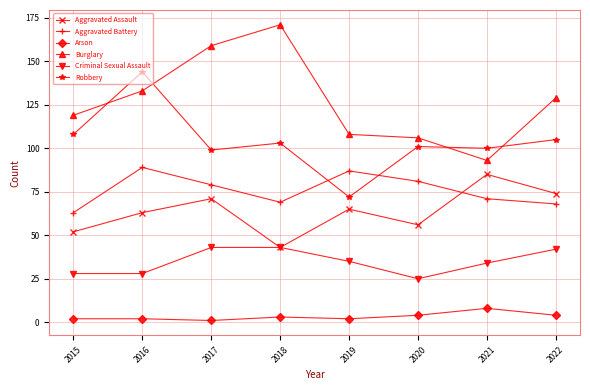

The value of Aggravated Battery at 2015 is 43. True or false?

False